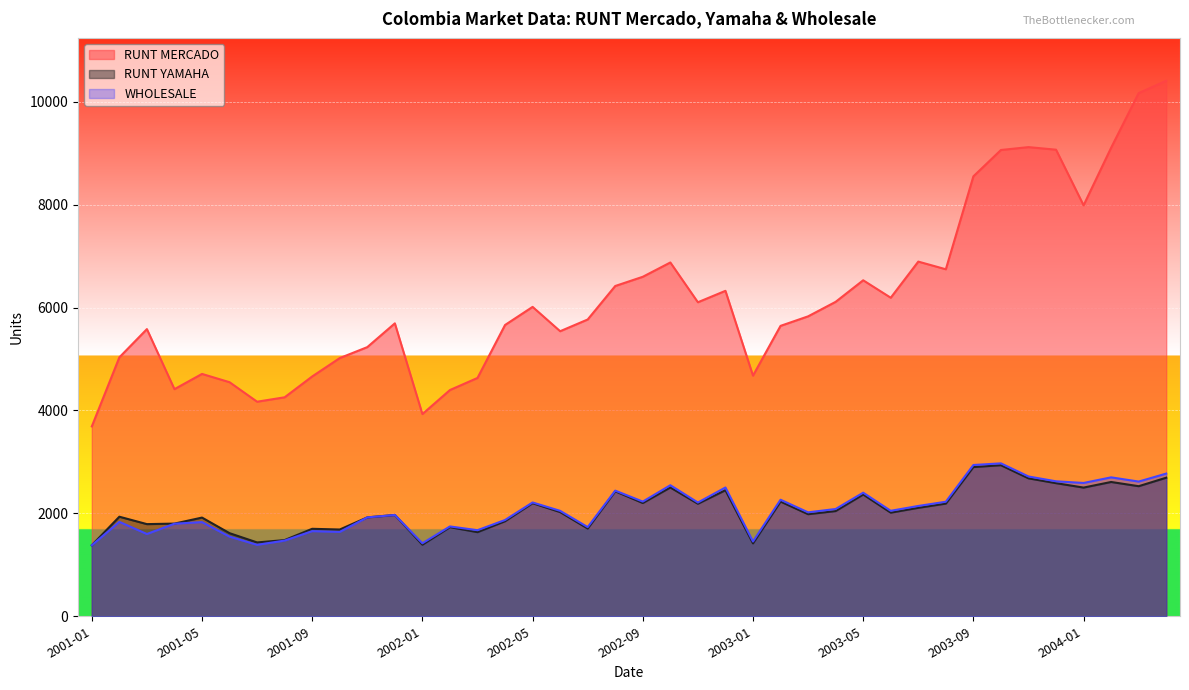

The value of WHOLESALE at 2003-11 is 2717. True or false?

True